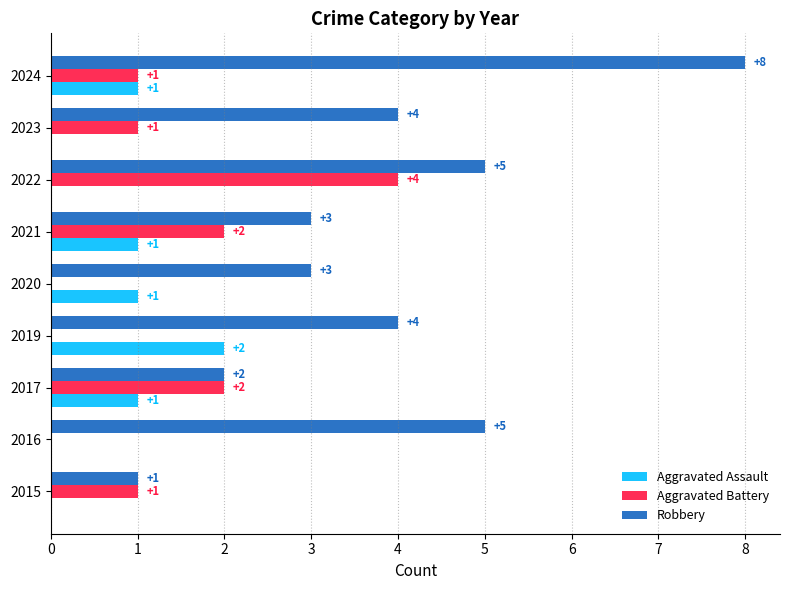

Which series has the largest total across all categories?

Robbery